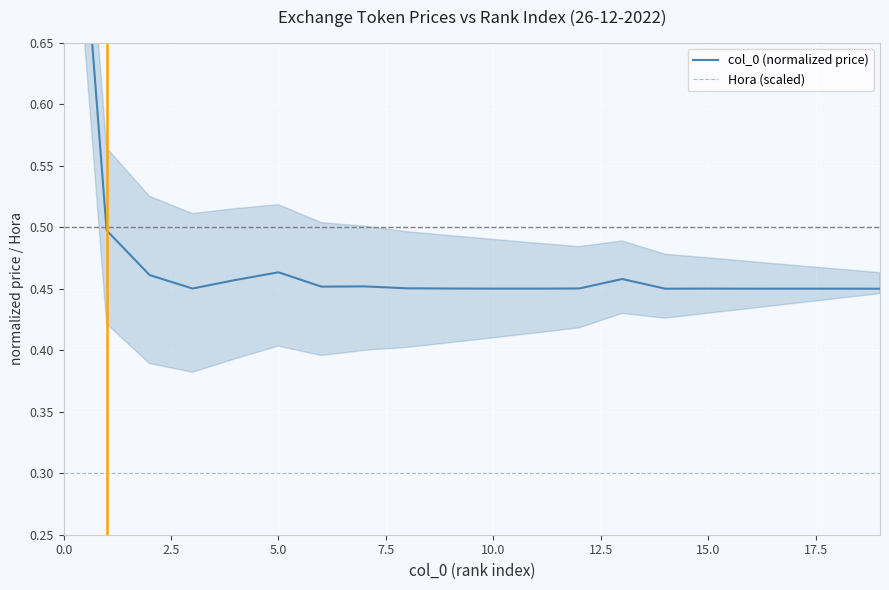

What is the sum of the Hora (scaled) values at 12.5 and 17.5?

0.6